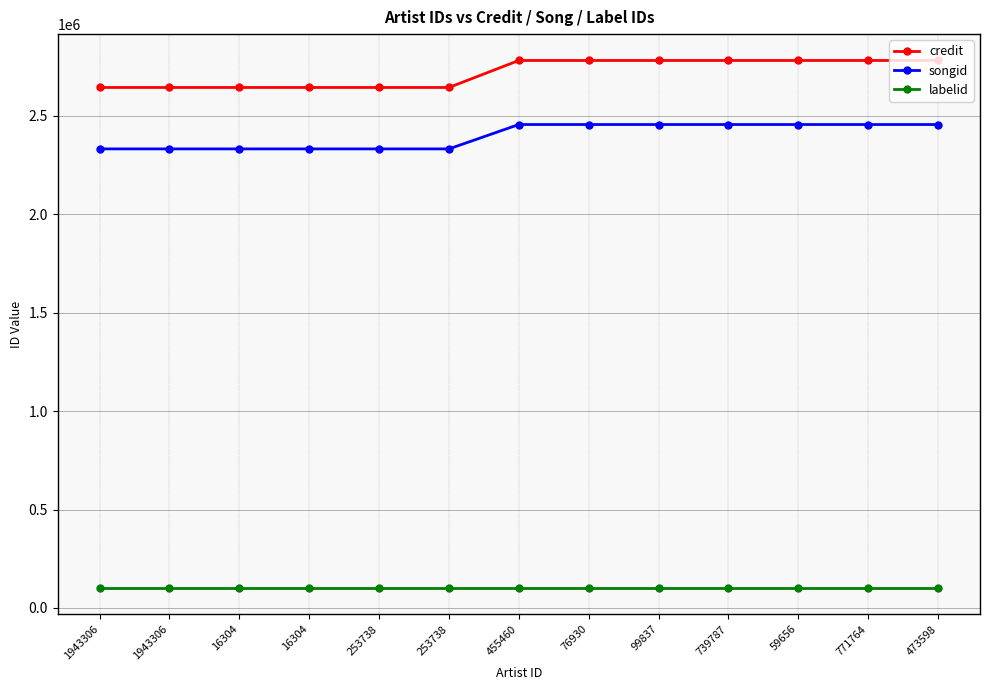

How many lines are shown in the chart?

3